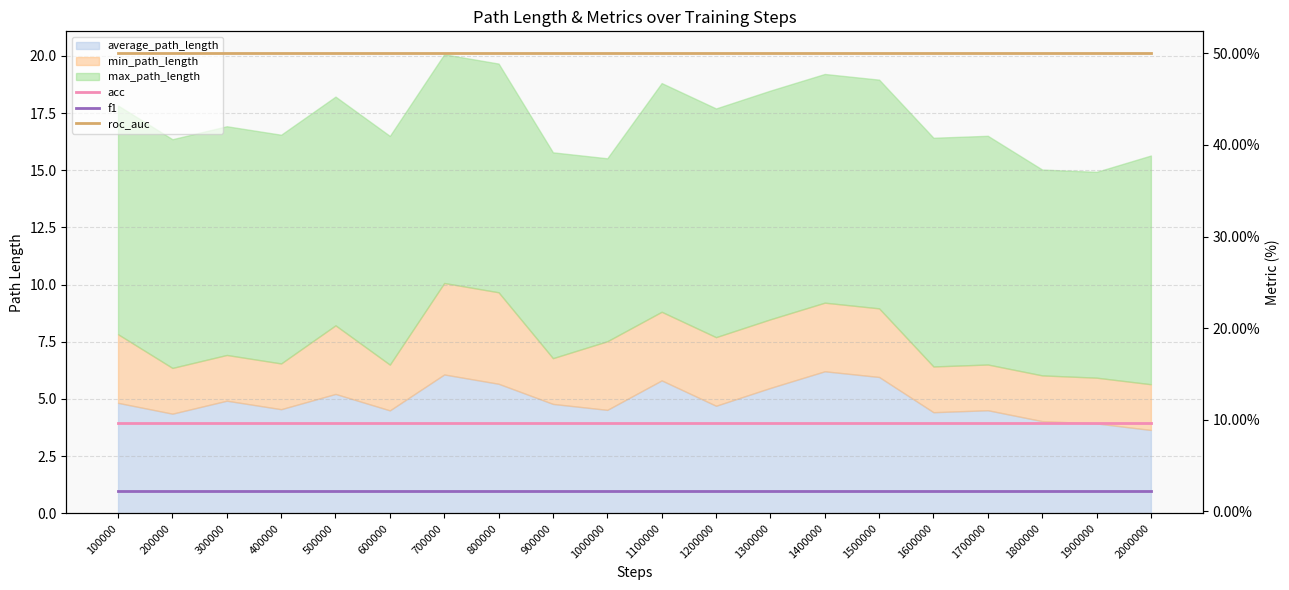

What is the value of the roc_auc point at the 9th from the left?

50.0